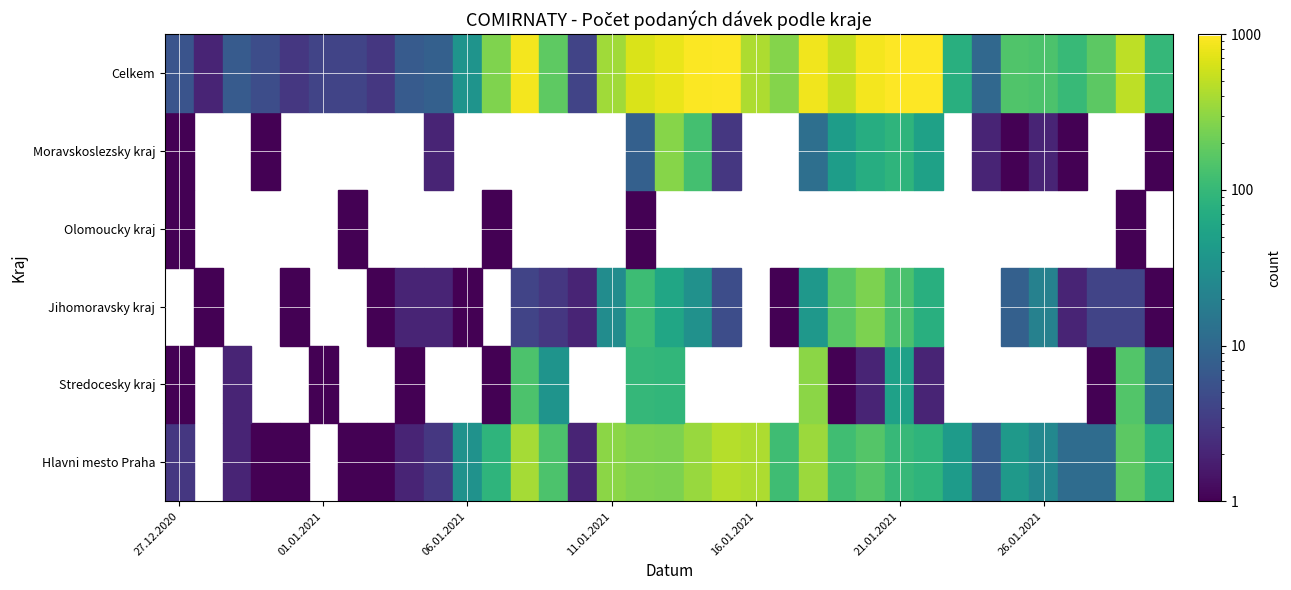

At how many categories does at least one series exceed 440?

11